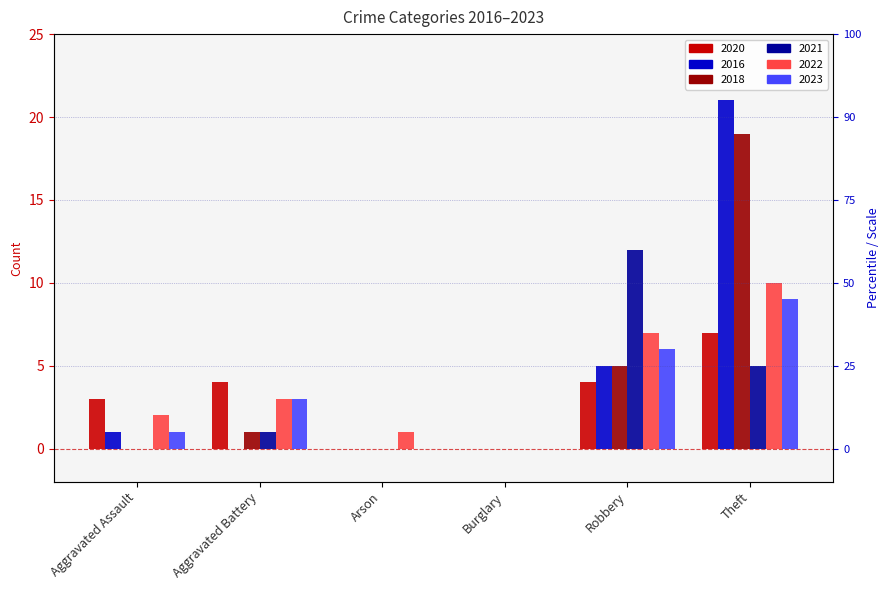

Reading left to right, what are all the values shown in this chart?

2020: 3	4	0	0	4	7
2016: 1	0	0	0	5	21
2018: 0	1	0	0	5	19
2021: 0	1	0	0	12	5
2022: 2	3	1	0	7	10
2023: 1	3	0	0	6	9